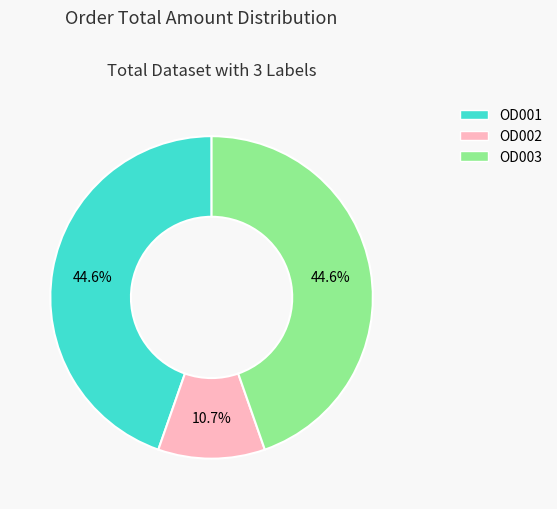

Combined, do OD001 and OD003 account for over 50%?

Yes